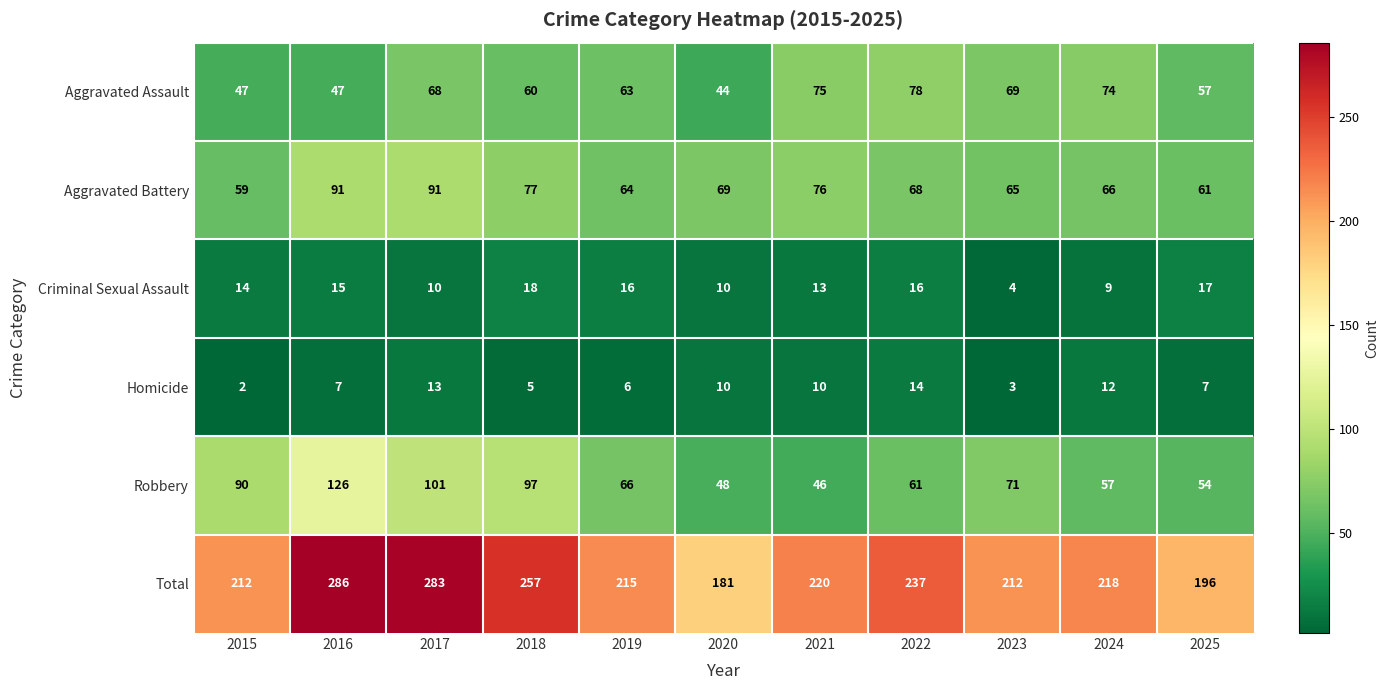

Rank the series at 2025 from highest to lowest value.

Total, Aggravated Battery, Aggravated Assault, Robbery, Criminal Sexual Assault, Homicide